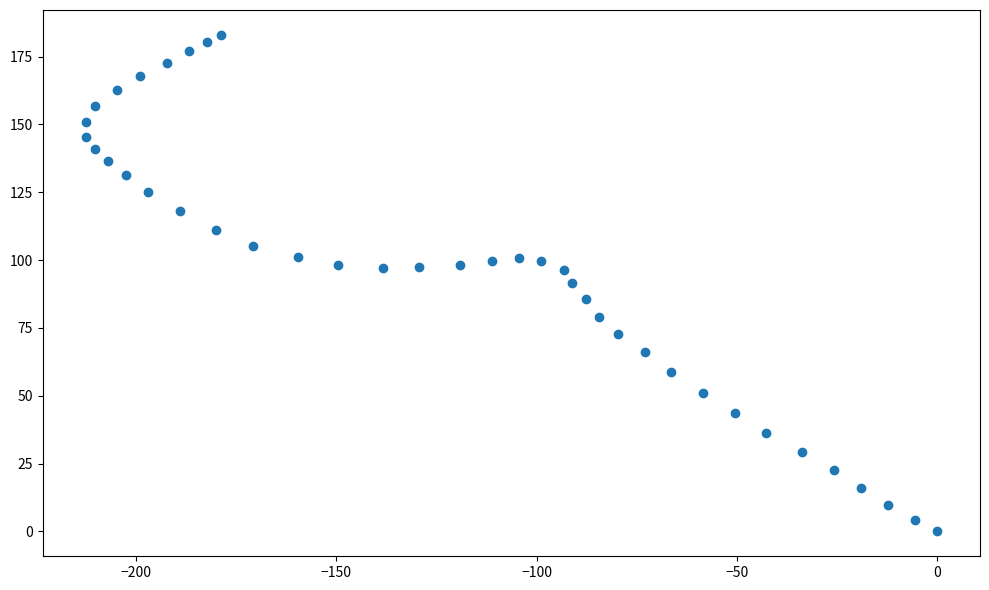

What is the range of Y values (max minus min)?

183.0